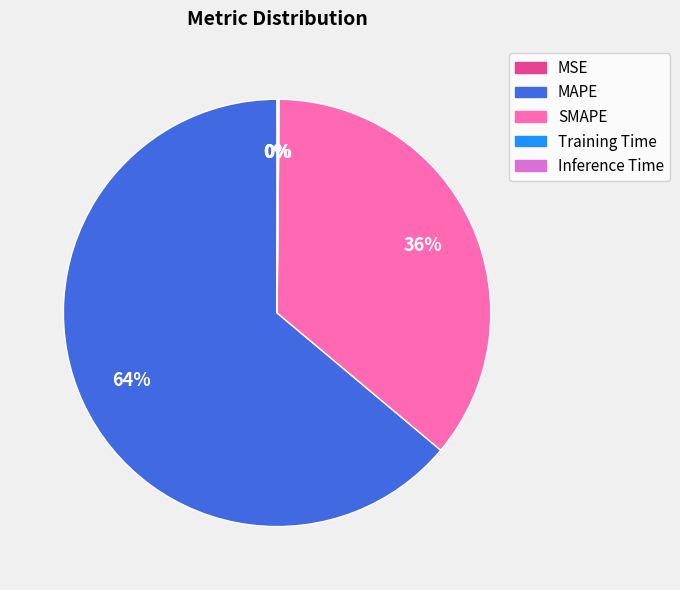

Which slice is the largest?

MAPE